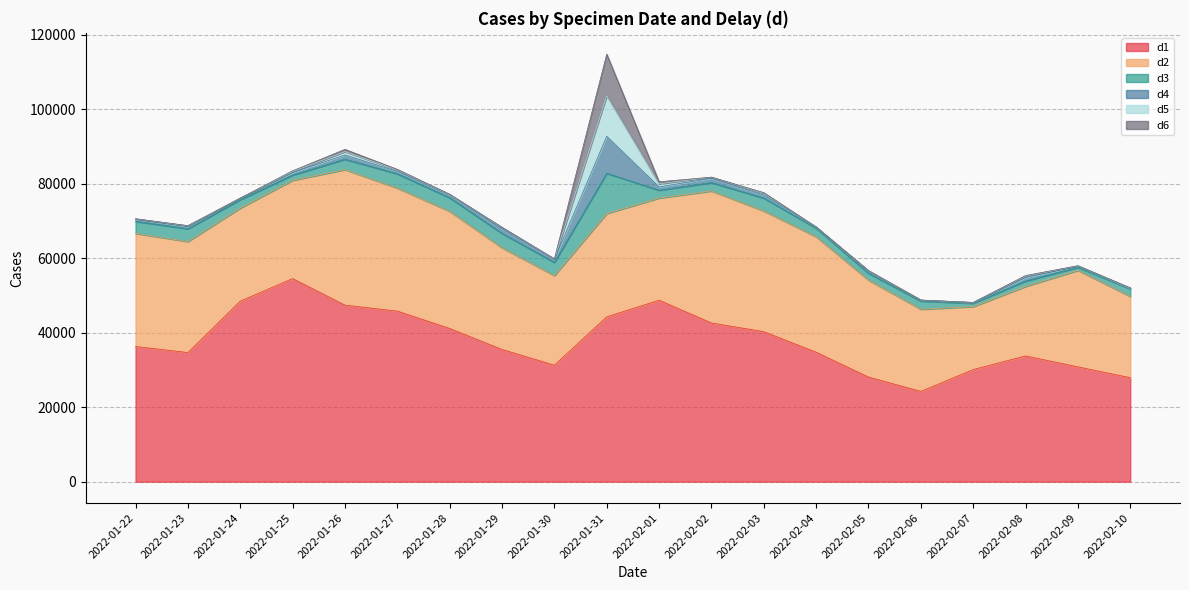

What is the label of the 4th point from the left?

2022-01-25